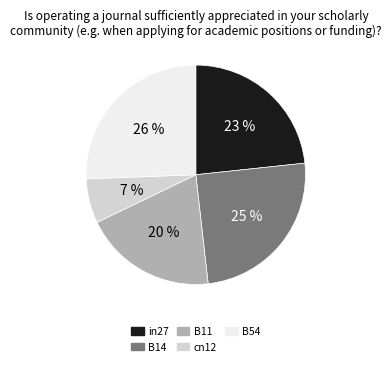

To the nearest percent, what is the combined percentage of in27 and B14?

48%